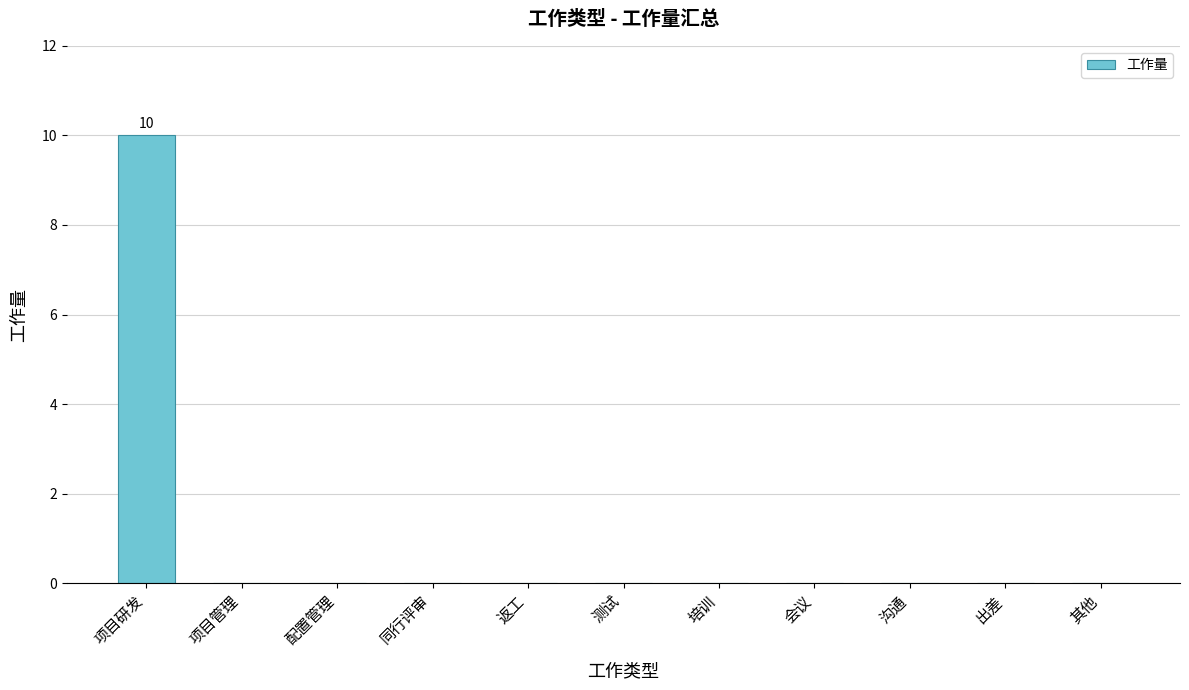

At which category does the chart reach its peak across all series?

项目研发